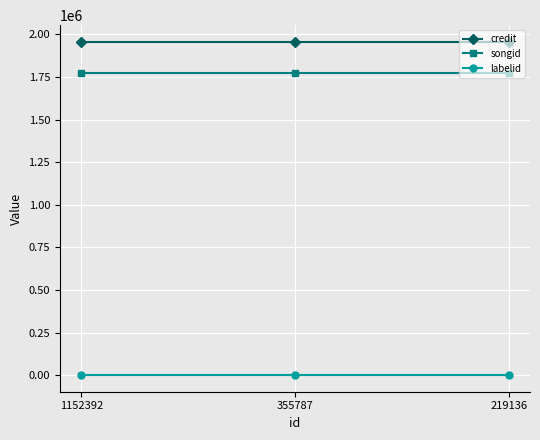

Rank the series at 355787 from lowest to highest value.

labelid, songid, credit